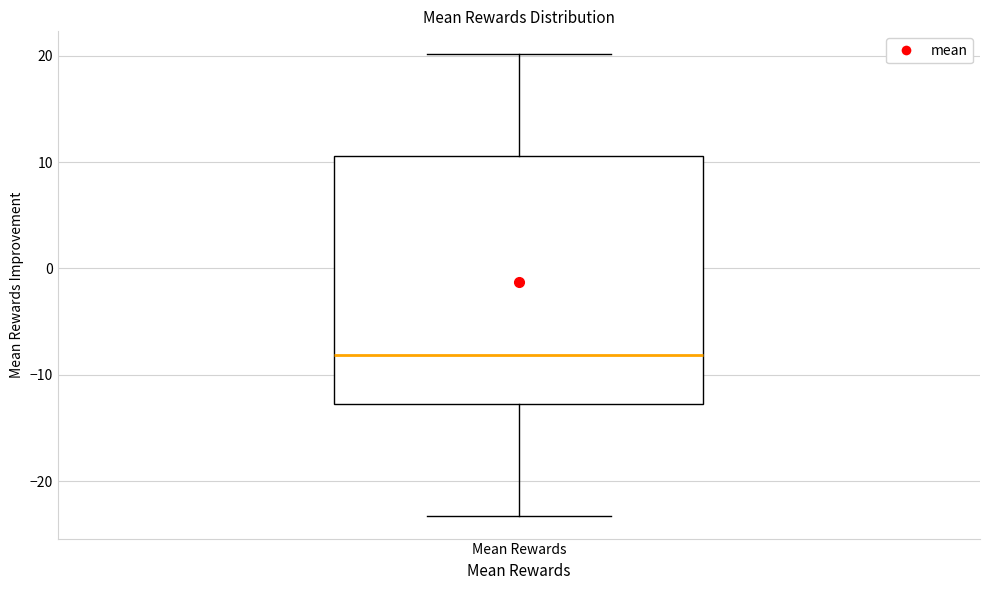

Read this box plot against the y-axis: the position of the median line, the range covered by the box, and the ends of both whiskers. The values are not printed on the chart, so give them approximately, as read against the axis.

median -8, box -13 to 11, whiskers -23 to 20